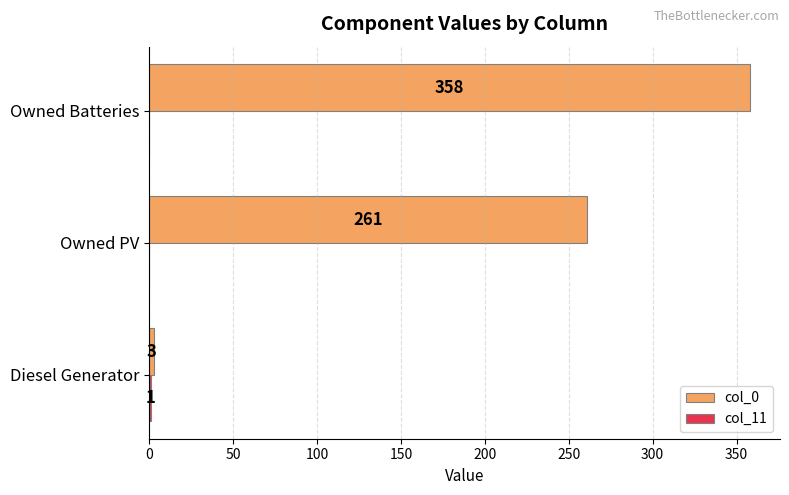

At which category is the sum across all series the highest?

Owned Batteries